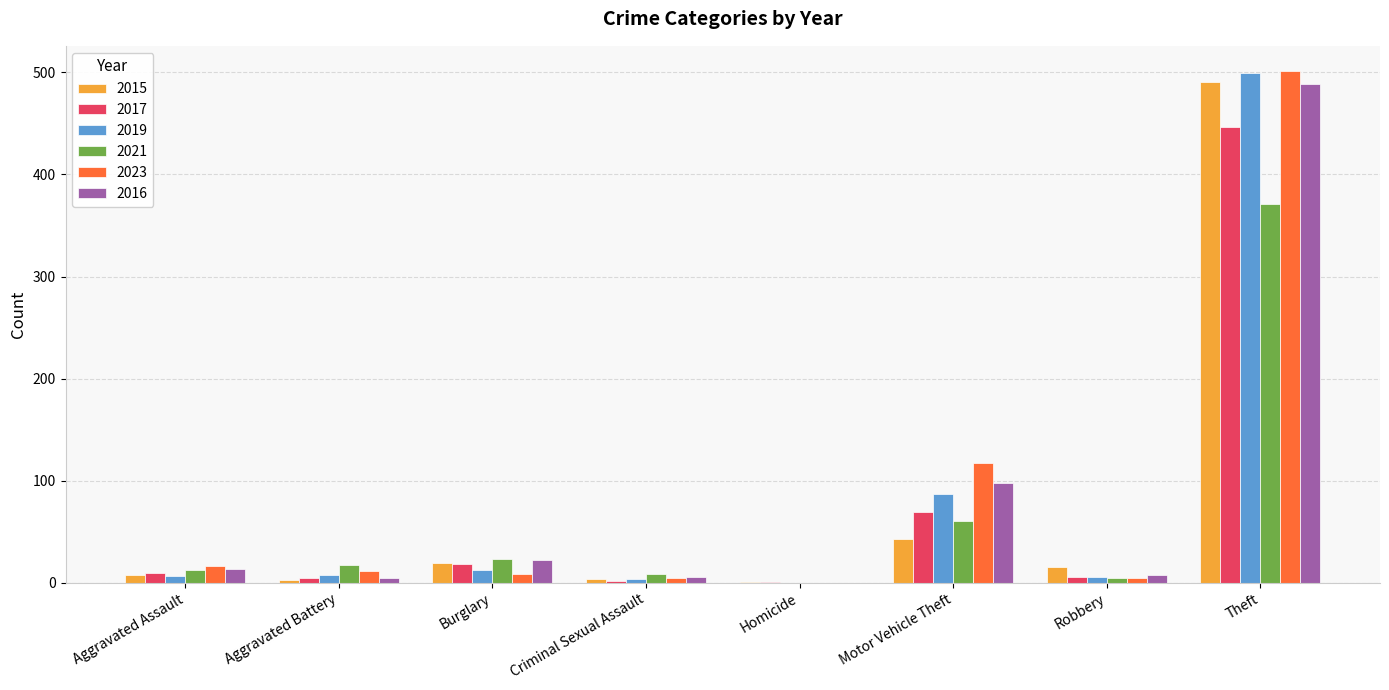

True or false: 2017 has a value of 18 at Burglary.

True